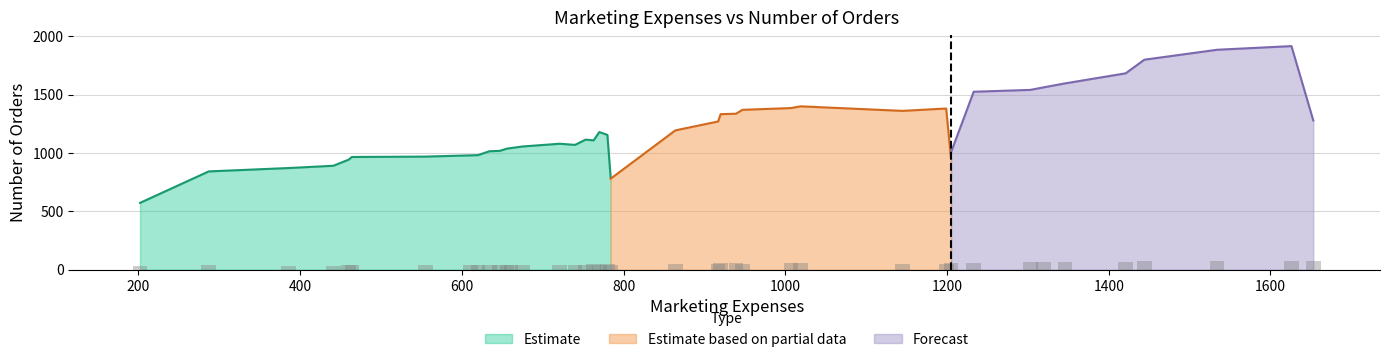

True or false: the data shows 403 at 4.

False